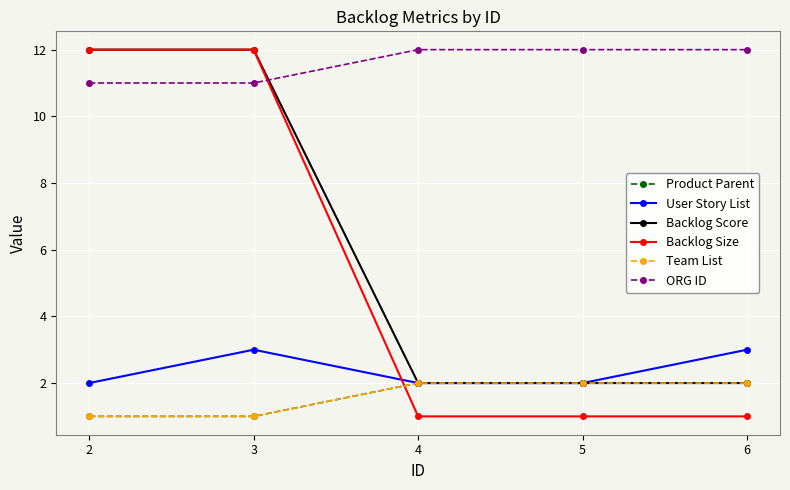

Reading left to right, transcribe all the data shown in this chart.

Product Parent: 1	1	2	2	2
User Story List: 2	3	2	2	3
Backlog Score: 12	12	2	2	2
Backlog Size: 12	12	1	1	1
Team List: 1	1	2	2	2
ORG ID: 11	11	12	12	12